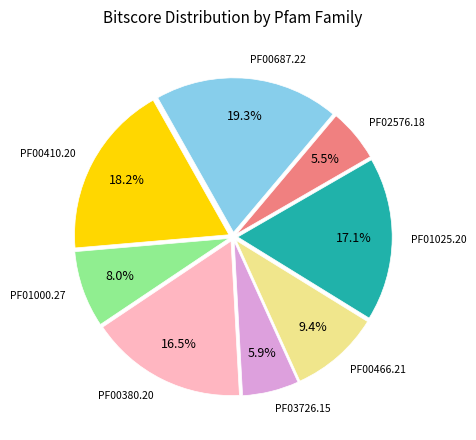

Is there a majority slice in this chart?

No